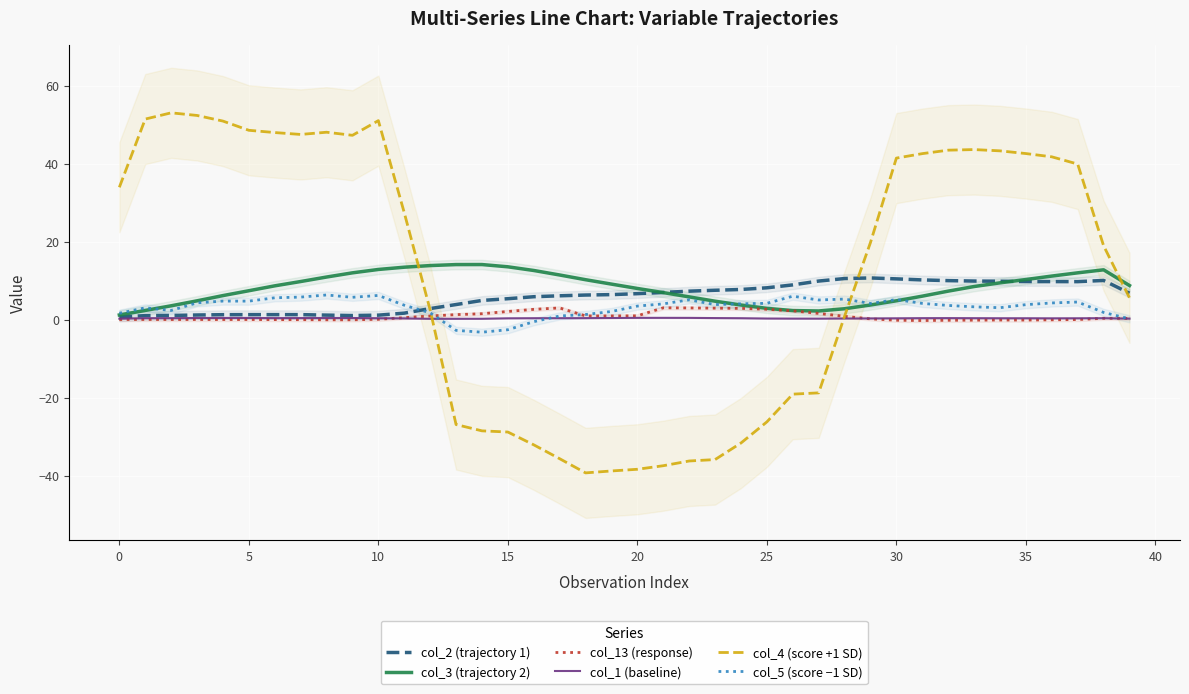

After their last crossing, which series has the higher values: col_1 (baseline) or col_13 (response)?

col_13 (response)